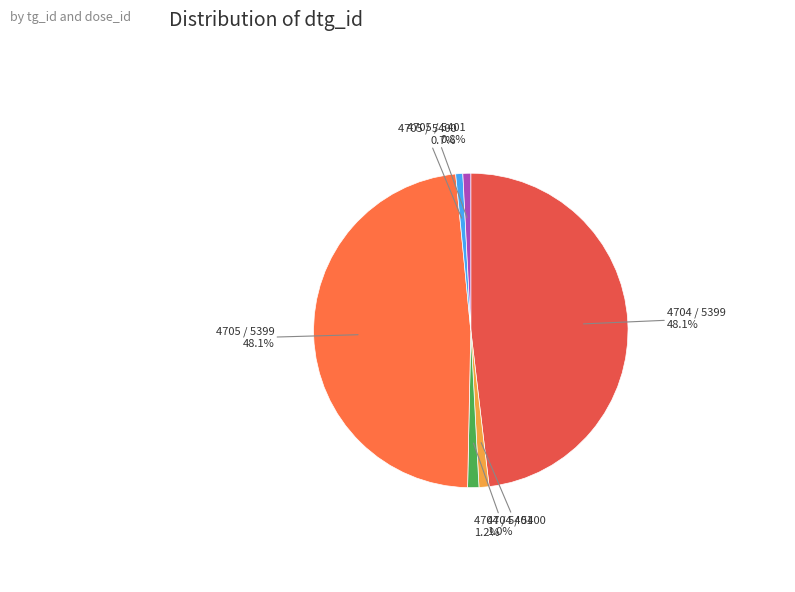

Is there any slice that represents more than half of the pie?

No